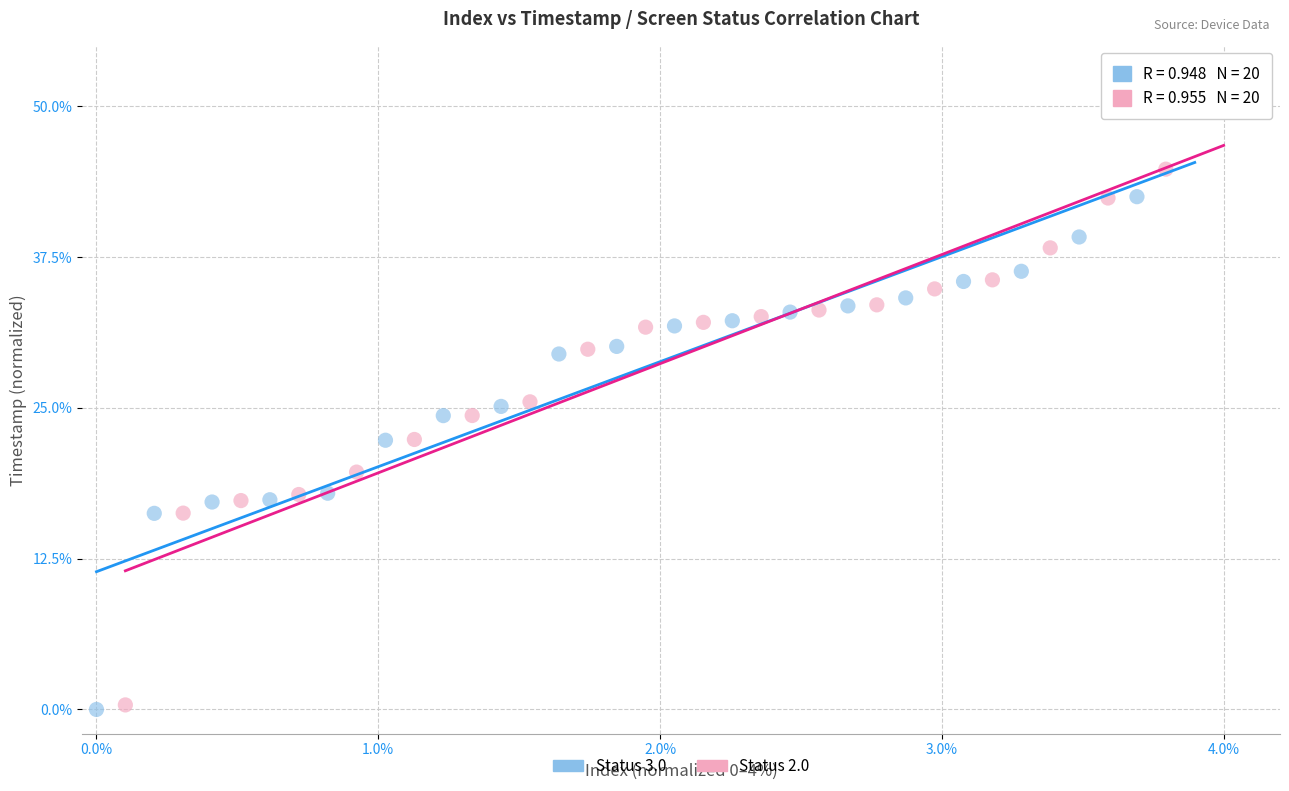

Which series has the widest spread of Y values?

Status 2.0